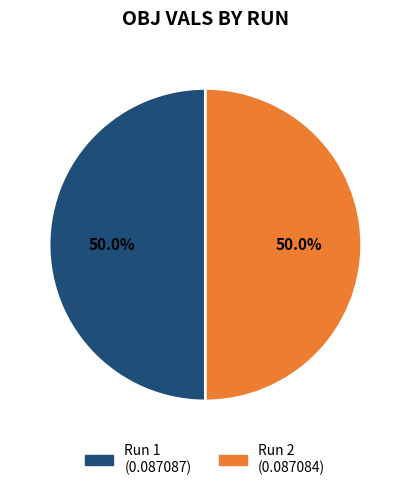

Is the sum of Run 2 (0.087084) and Run 1 (0.087087) greater than half?

Yes